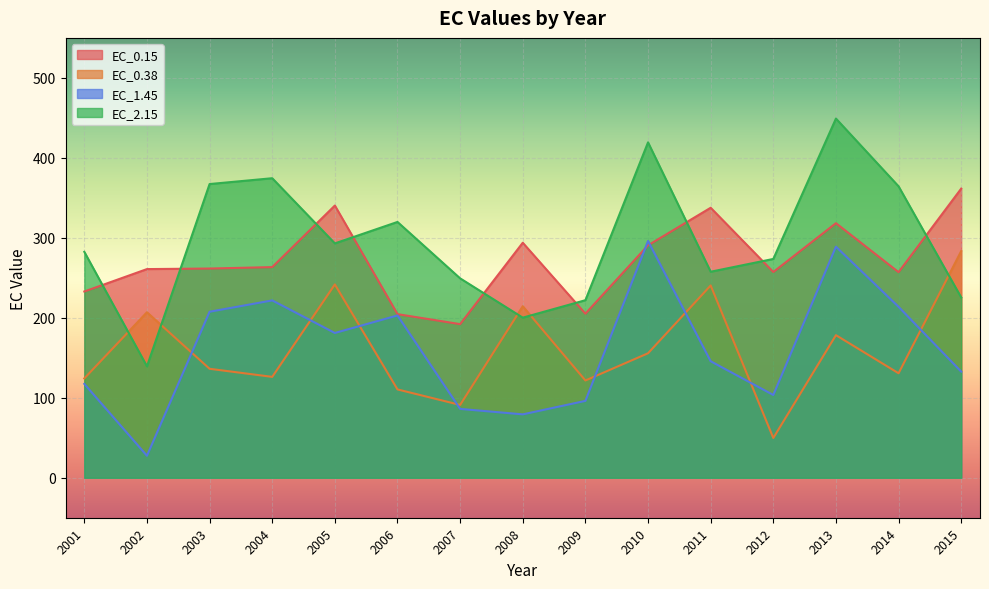

True or false: EC_0.15 and EC_0.38 cross at least once.

False